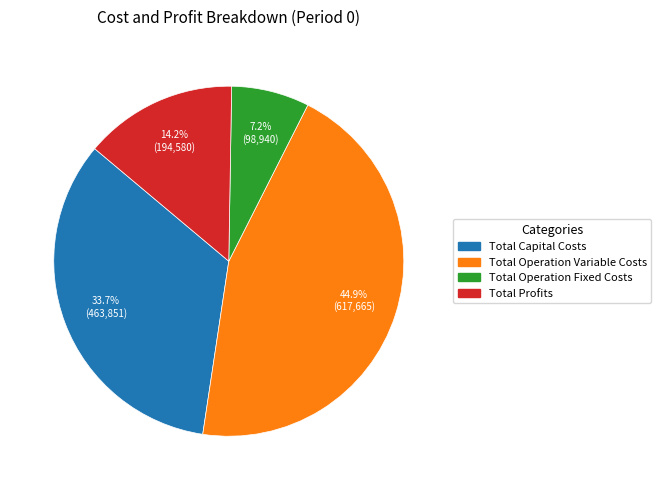

Which has a higher value, Total Operation Fixed Costs or Total Profits?

Total Profits